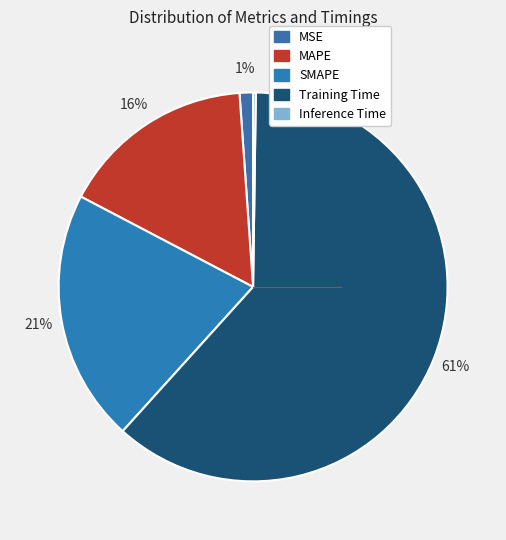

The MAPE slice represents 16% of the pie. True or false?

True